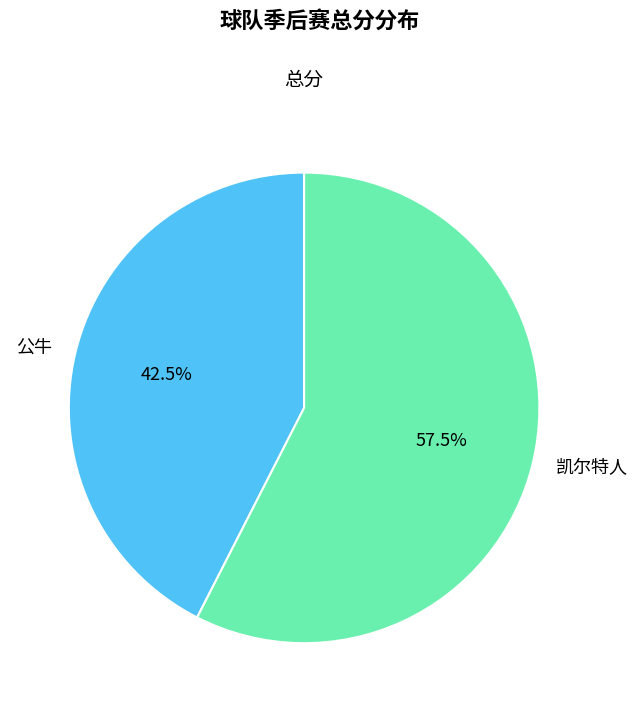

To the nearest percent, what is the difference between the largest and smallest slice percentages?

15%